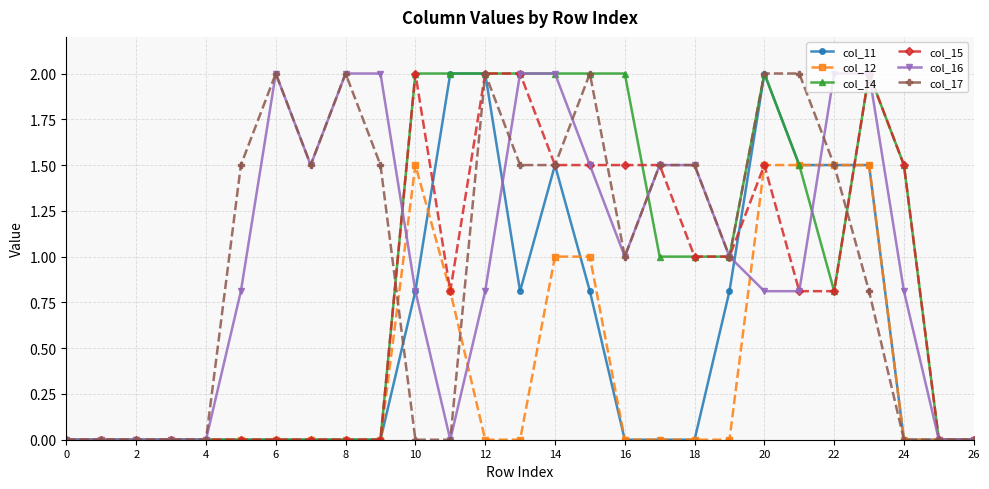

What is the difference between the maximum and minimum values in the col_15 series?

2.0